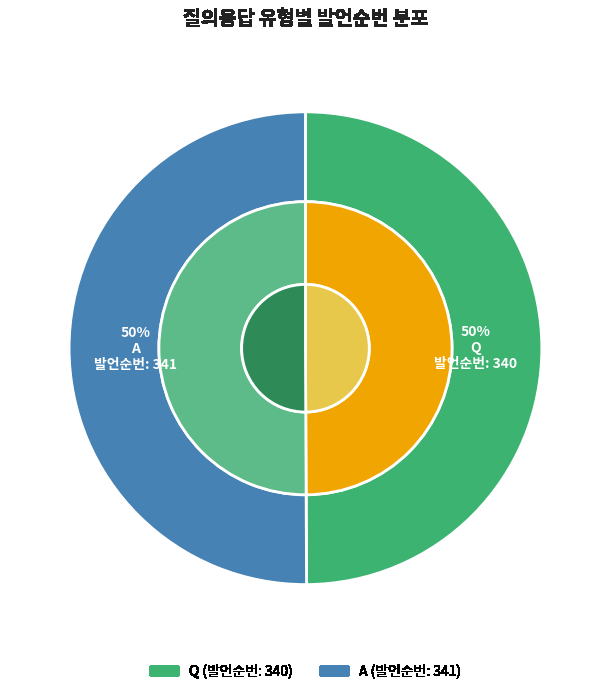

Is it true that Q is 37% of the pie?

False